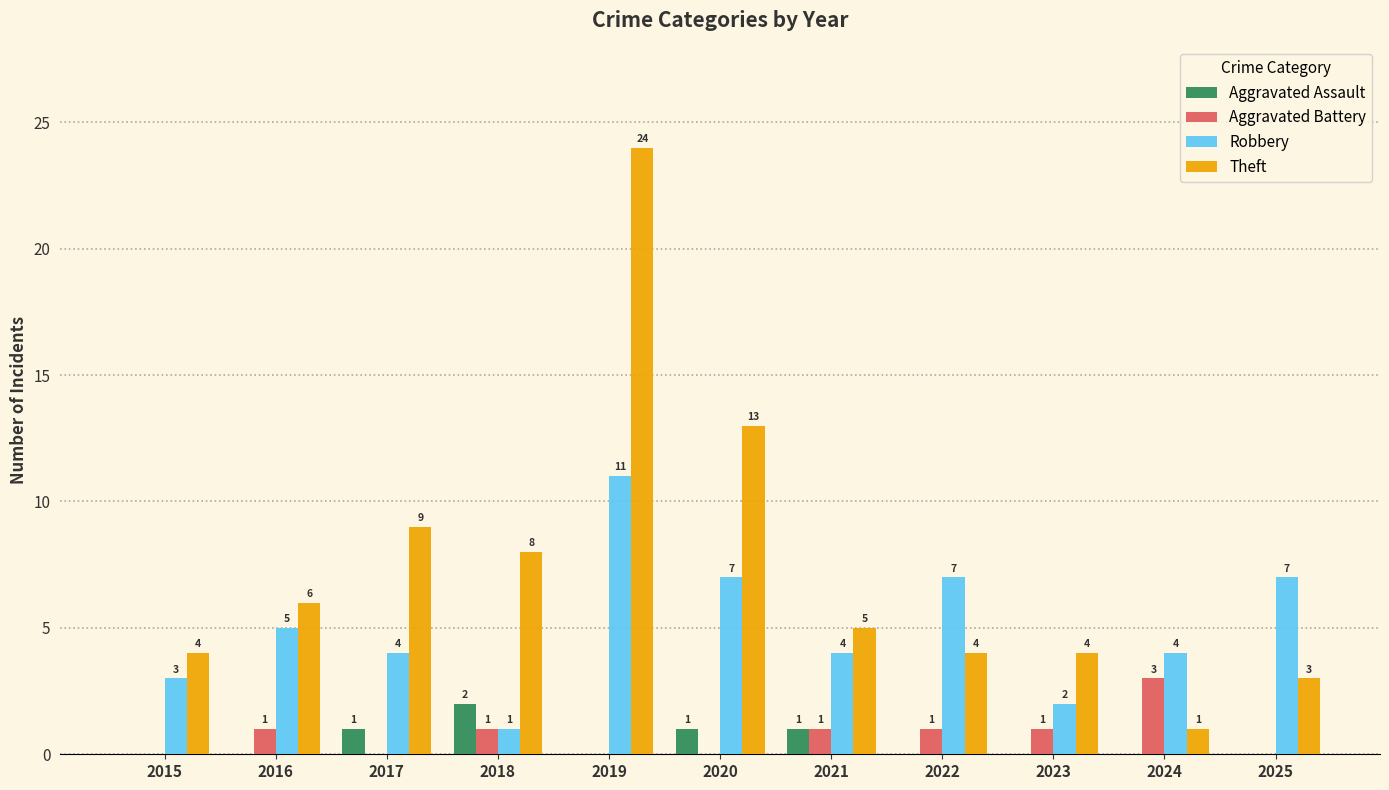

True or false: Robbery has a value of 2 at 2017.

False